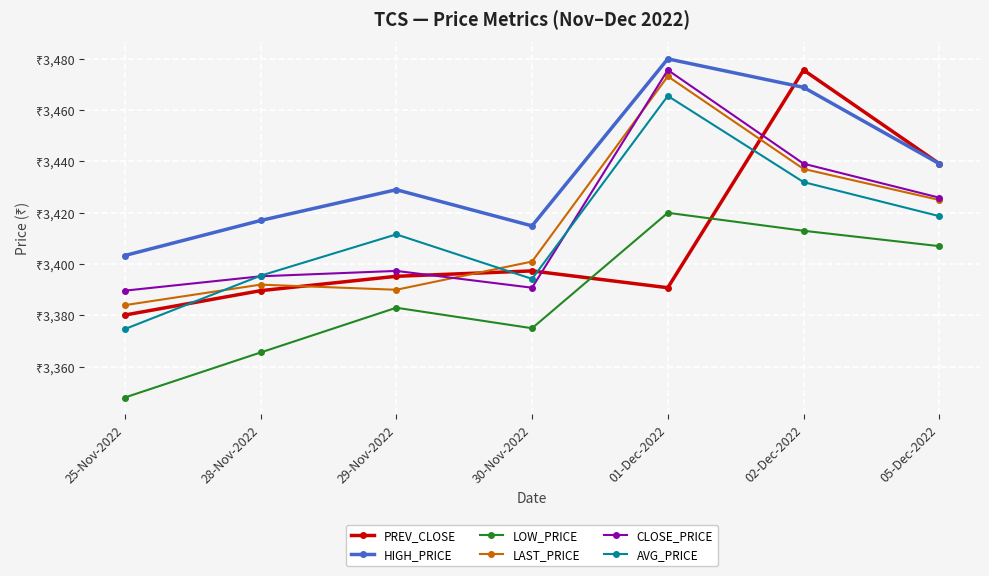

Read the CLOSE_PRICE value at 25-Nov-2022.

3389.7